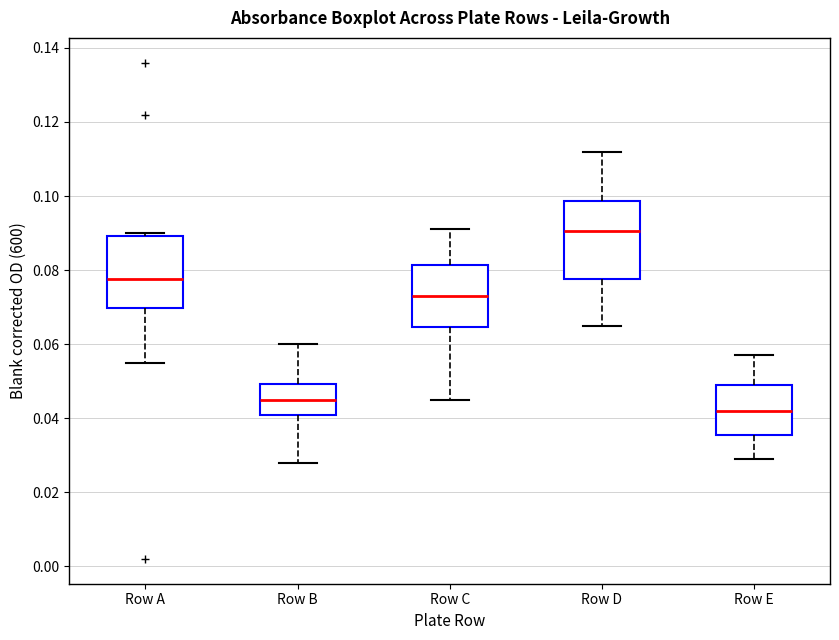

Reading left to right, transcribe this box plot: for each box, give where its median line is, the range the box spans, and where its two whiskers end, as read against the y-axis. The values are not printed on the chart, so give them approximately, as read against the axis.

Row A: median 0.078, box 0.070 to 0.090, whiskers 0.056 to 0.090 (just above the box's upper edge)
Row B: median 0.046, box 0.040 to 0.050, whiskers 0.028 to 0.060
Row C: median 0.074, box 0.064 to 0.082, whiskers 0.046 to 0.092
Row D: median 0.090, box 0.078 to 0.098, whiskers 0.066 to 0.112
Row E: median 0.042, box 0.036 to 0.050, whiskers 0.030 to 0.058